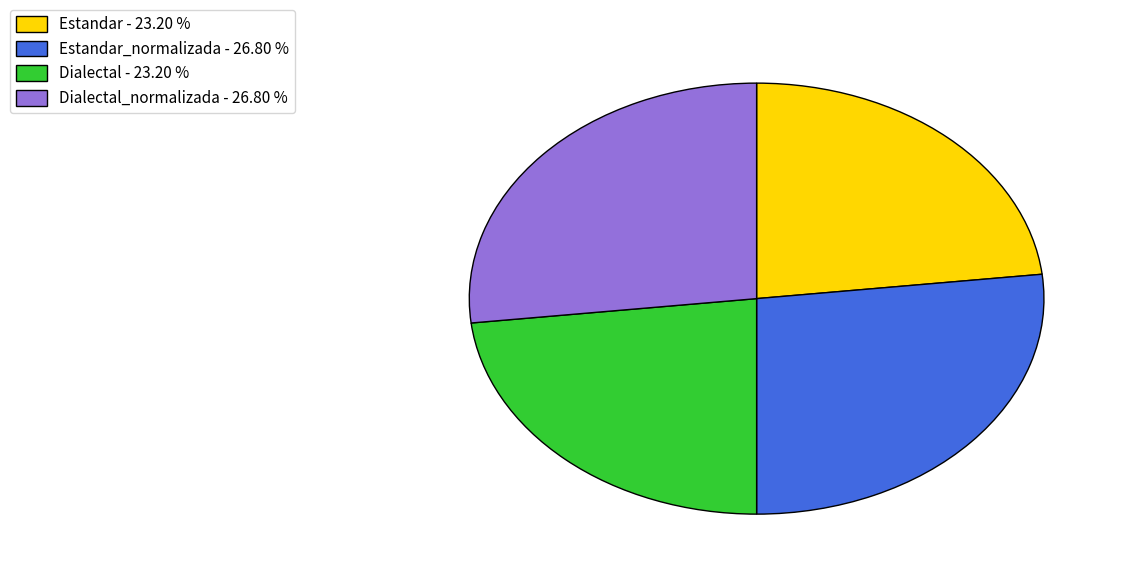

Between Estandar - 23.20 % and Dialectal_normalizada - 26.80 %, which is larger?

Dialectal_normalizada - 26.80 %